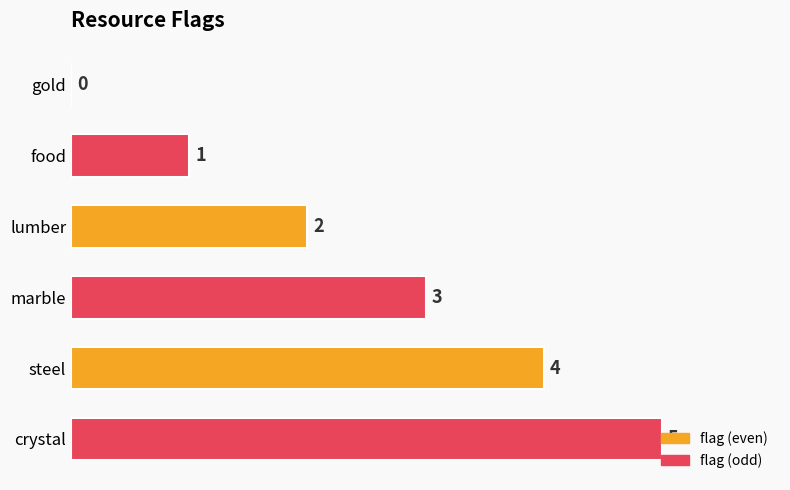

Between crystal and lumber, which is larger?

crystal